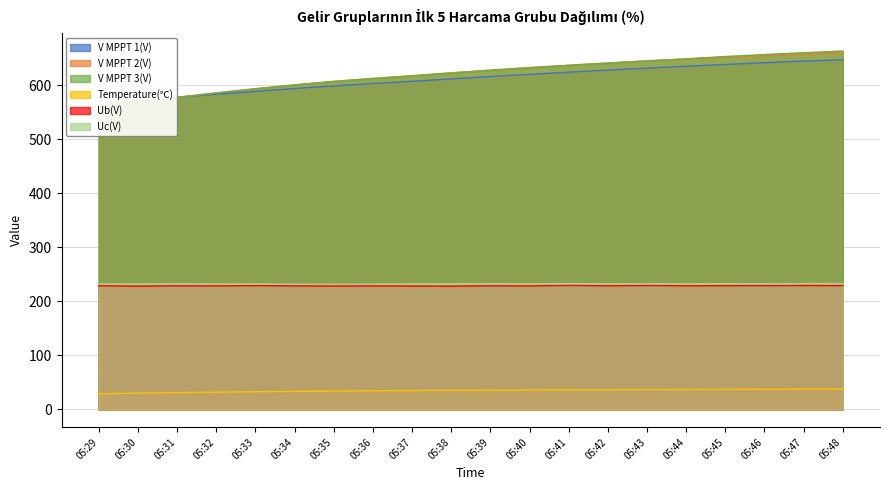

True or false: Temperature(℃) has a value of 57.7 at 05:33.

False